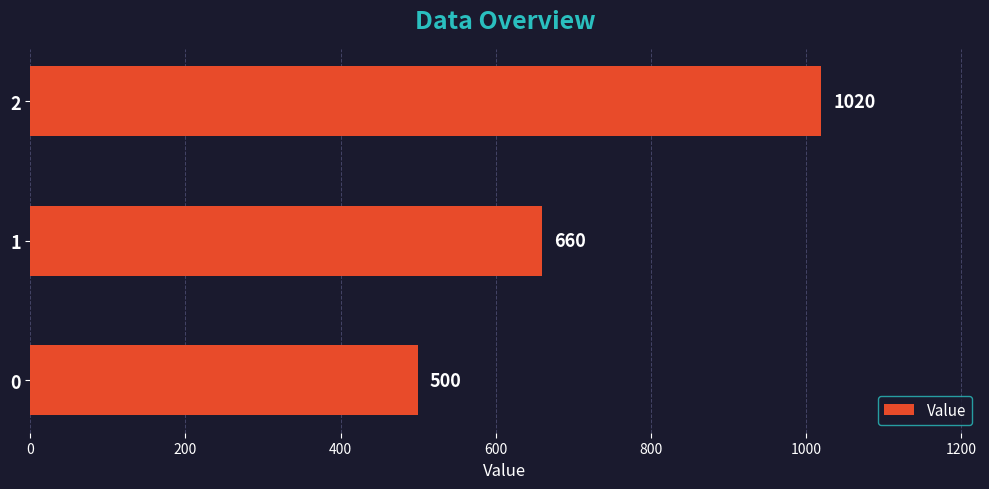

What is the difference between the maximum and minimum values?

520